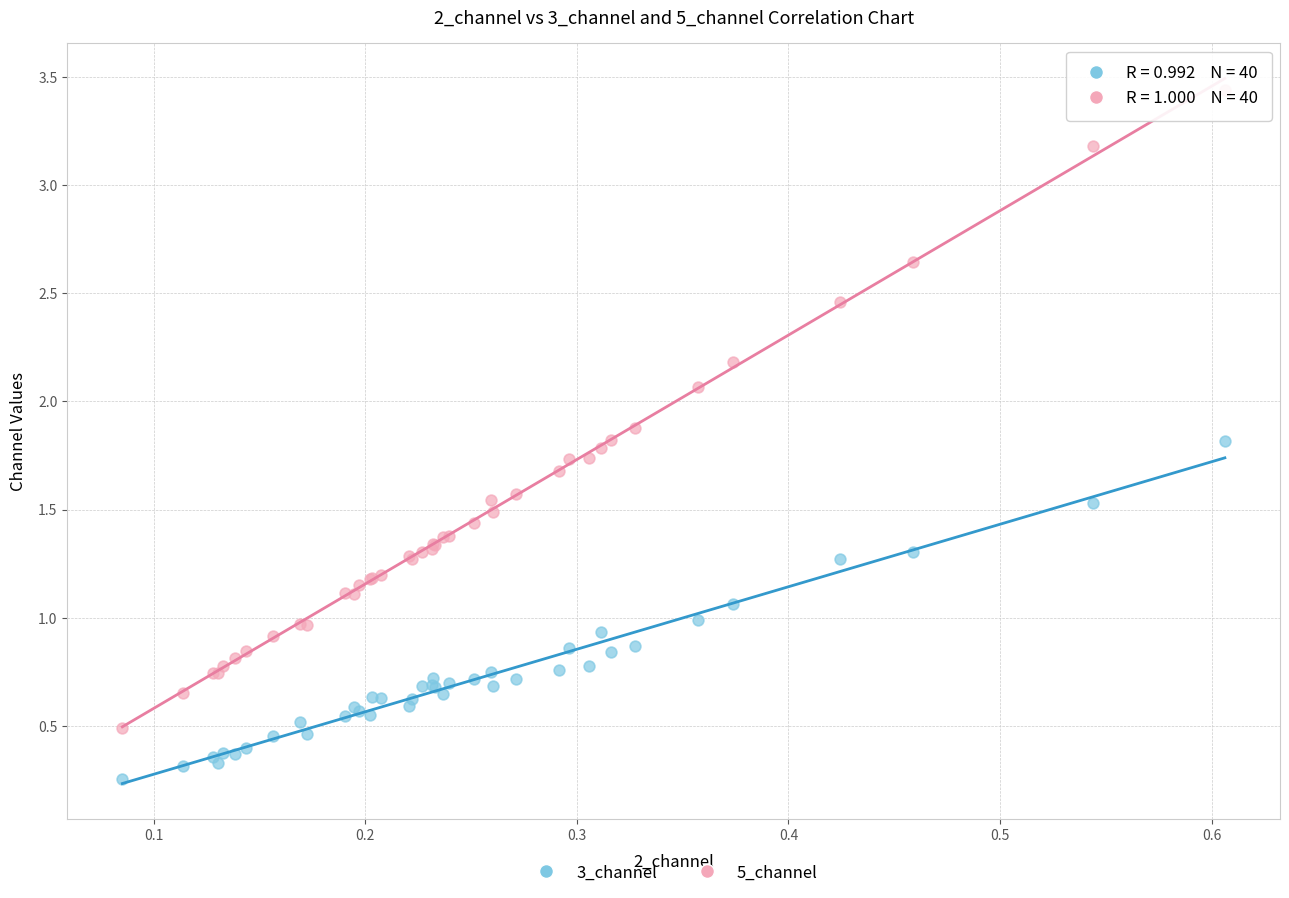

Which series contains the lowest Y value?

3_channel